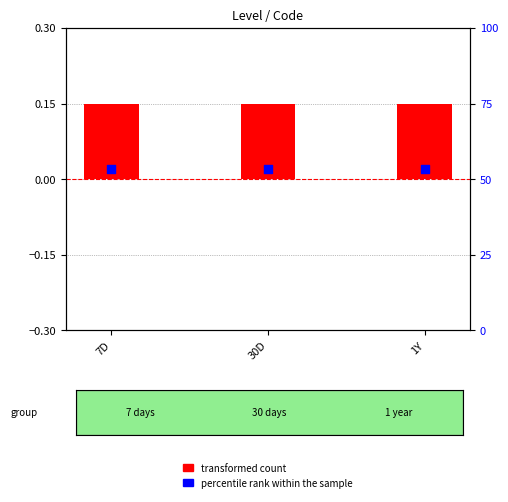

At which category is the sum across all series the highest?

7D